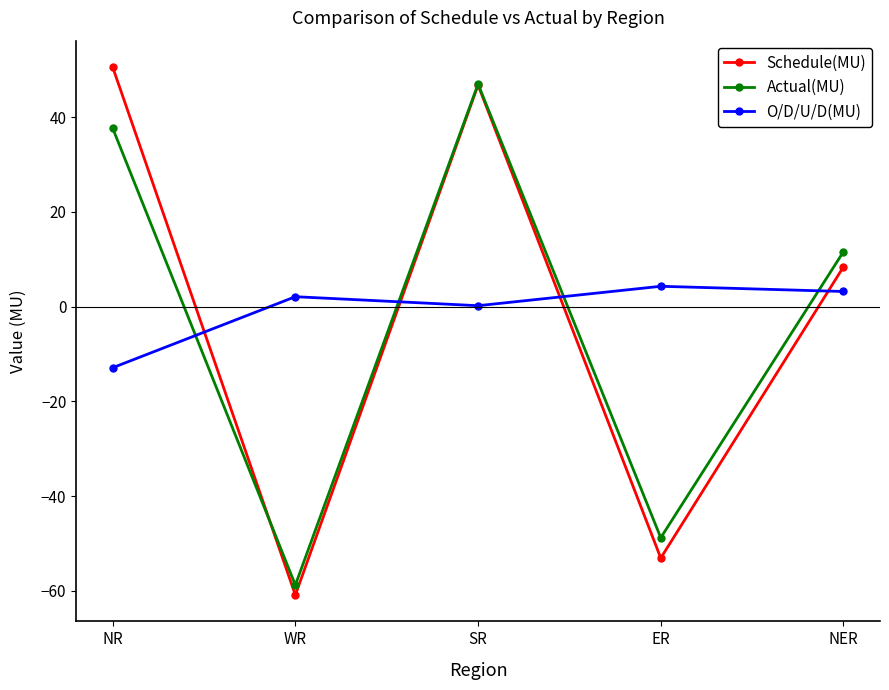

What is the difference between the highest and lowest values at ER?

57.4